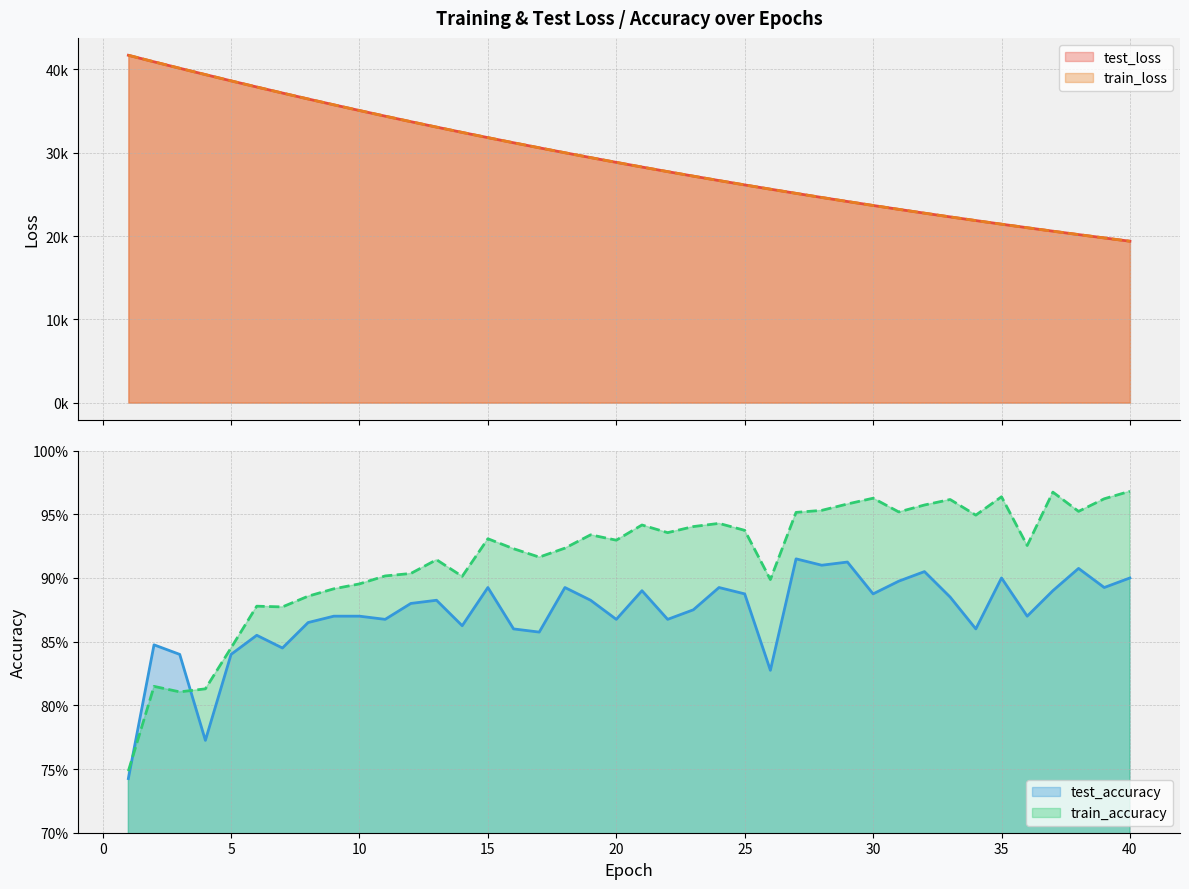

Rank the series by their maximum value, from highest to lowest.

train_loss, test_loss